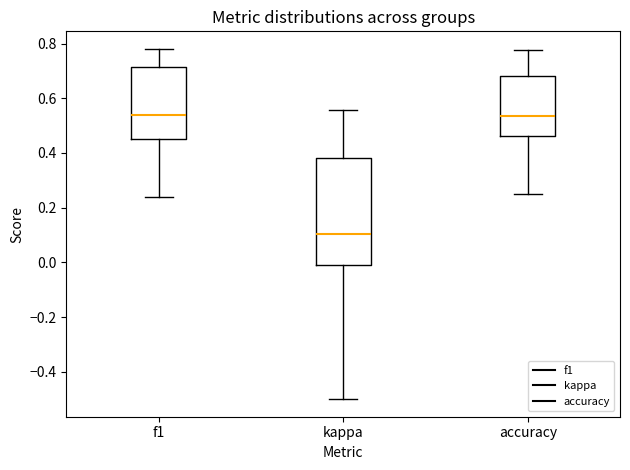

Reading left to right, read every box against the y-axis: the position of its median line, the range the box covers, and the ends of its whiskers. The values are not printed on the chart, so give them approximately, as read against the axis.

f1: median 0.54, box 0.46 to 0.72, whiskers 0.24 to 0.78
kappa: median 0.10, box 0.00 to 0.38, whiskers -0.50 to 0.56
accuracy: median 0.54, box 0.46 to 0.68, whiskers 0.26 to 0.78